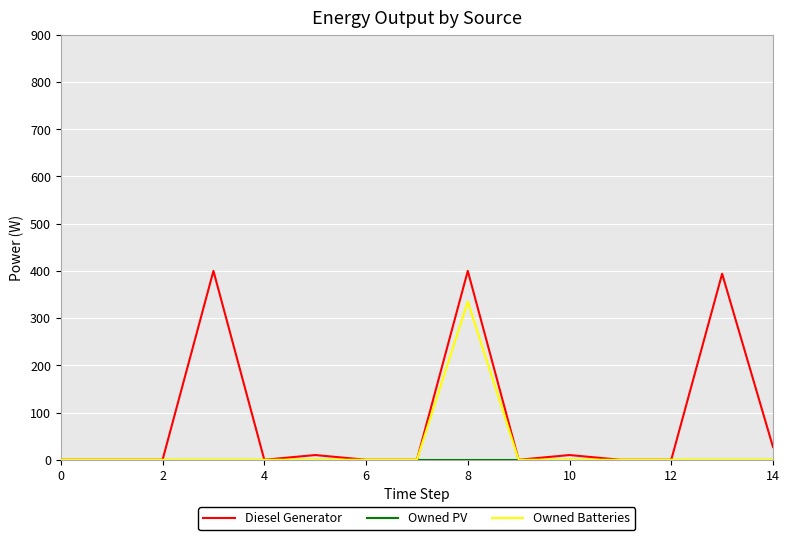

What is the difference between the maximum and minimum values in the Diesel Generator series?

400